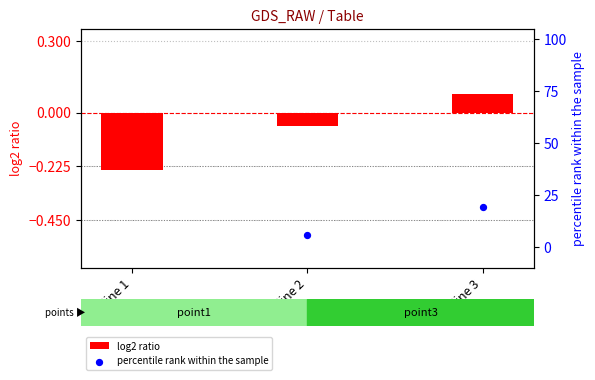

Is the value of log2 ratio at line 3 greater than the value of percentile rank within the sample at line 3?

No